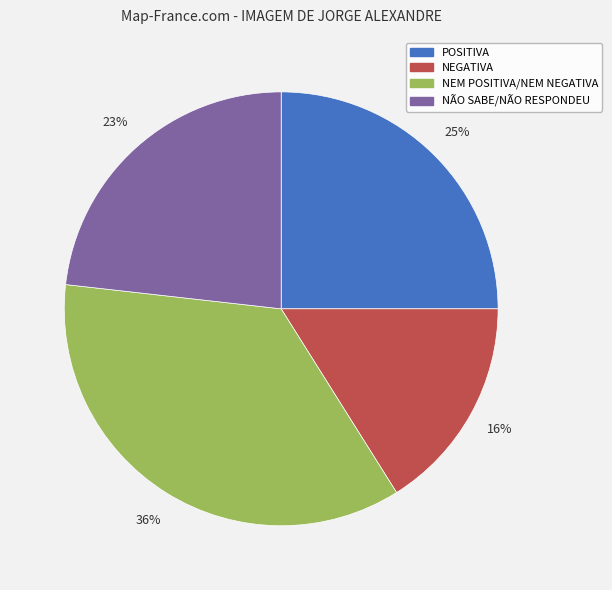

What percentage is the NÃO SABE/NÃO RESPONDEU slice, to the nearest percent?

23%